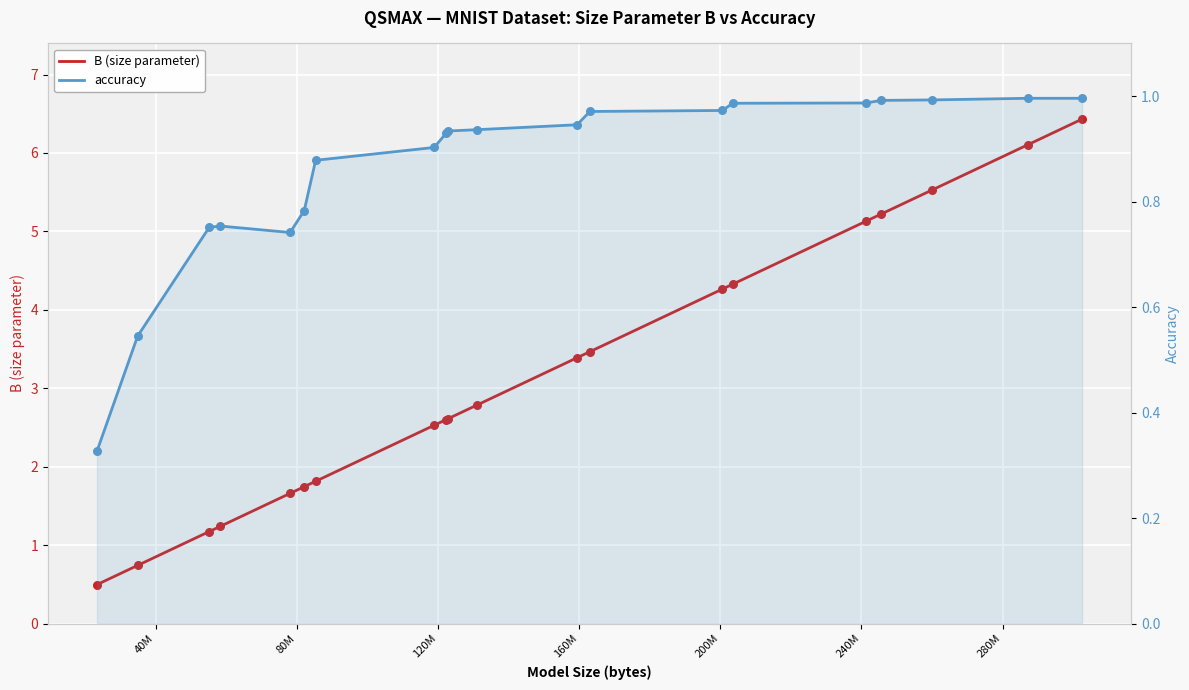

What are all the series names shown in the legend?

B (size parameter), accuracy